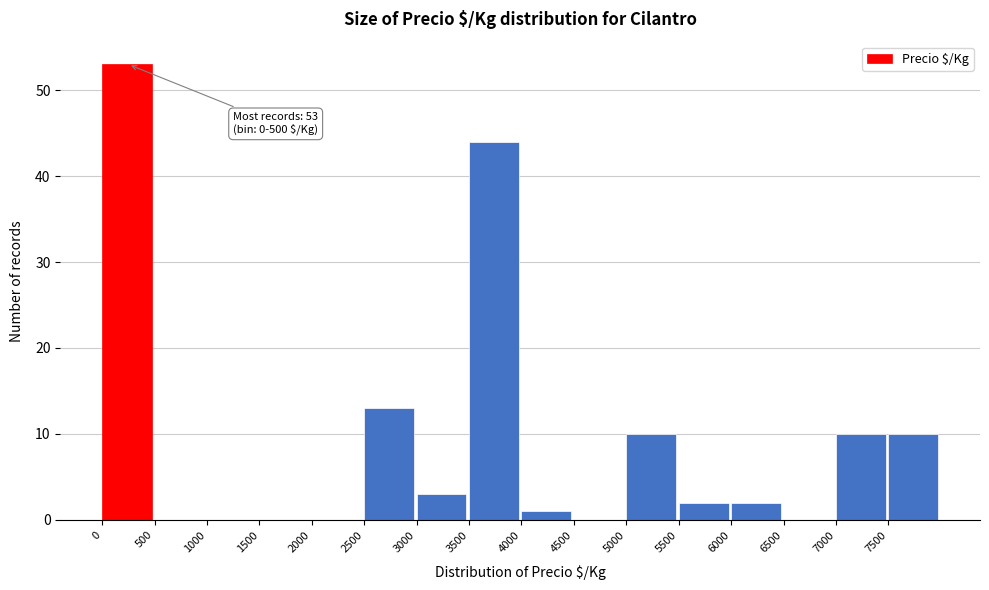

Which range on the x-axis has the tallest bar?

0 to 500